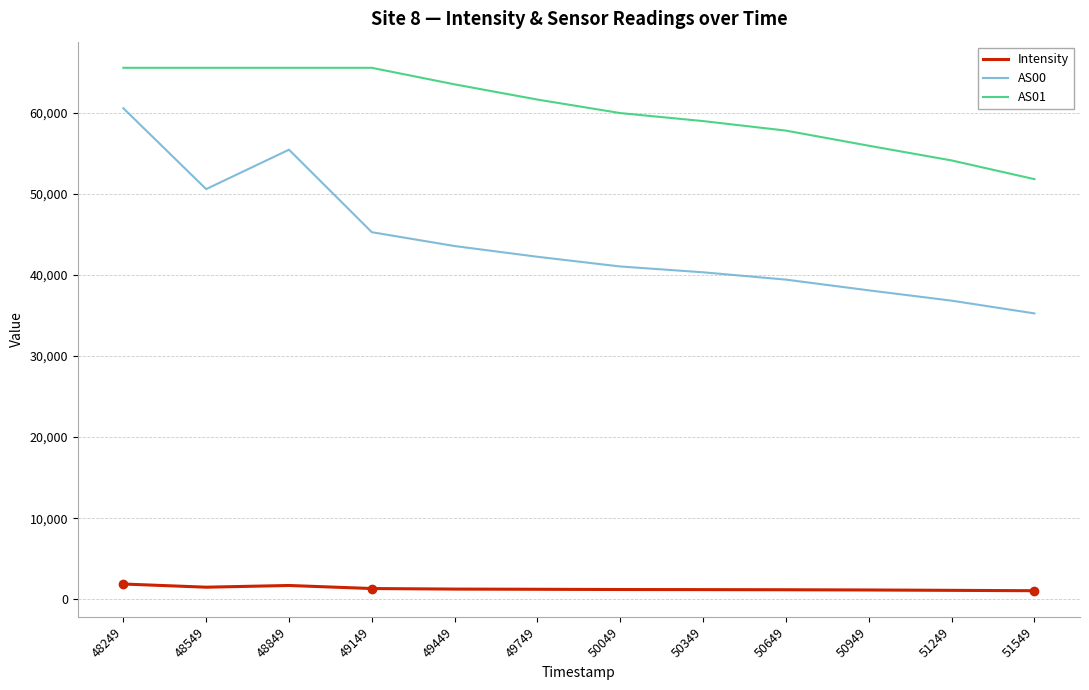

List the series in order of their peak value, highest first.

AS01, AS00, Intensity